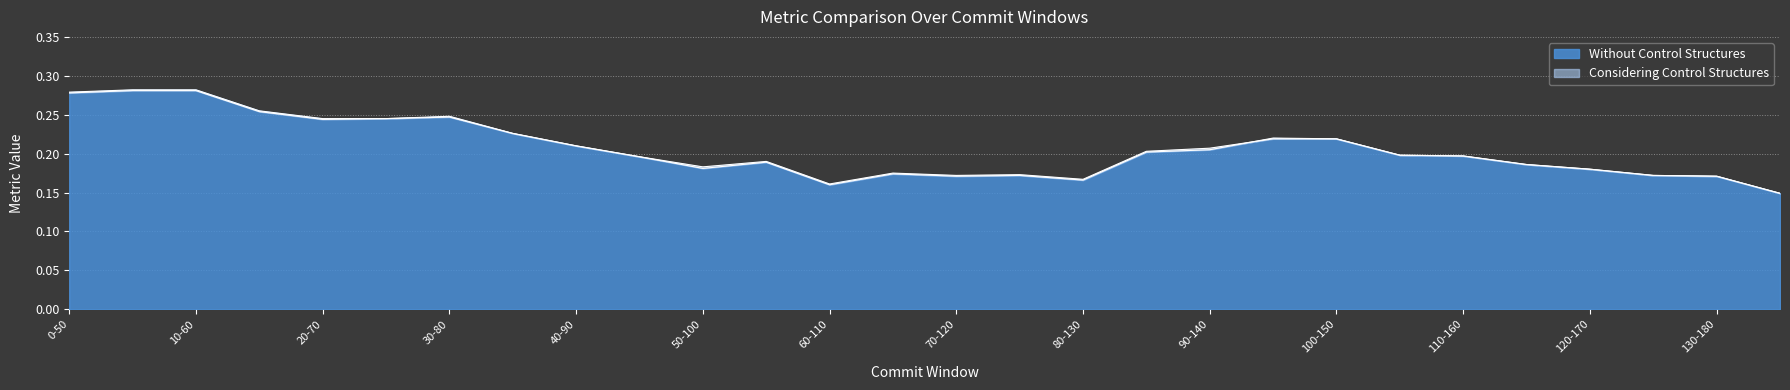

Reading left to right, extract all data points from this chart.

Without Control Structures: 0-50=0.3	5-55=0.3	10-60=0.3	15-65=0.3	20-70=0.2	25-75=0.2	30-80=0.2	35-85=0.2	40-90=0.2	45-95=0.2	50-100=0.2	55-105=0.2	60-110=0.2	65-115=0.2	70-120=0.2	75-125=0.2	80-130=0.2	85-135=0.2	90-140=0.2	95-145=0.2	100-150=0.2	105-155=0.2	110-160=0.2	115-165=0.2	120-170=0.2	125-175=0.2	130-180=0.2	135-185=0.1
Considering Control Structures: 0-50=0.3	5-55=0.3	10-60=0.3	15-65=0.3	20-70=0.2	25-75=0.2	30-80=0.2	35-85=0.2	40-90=0.2	45-95=0.2	50-100=0.2	55-105=0.2	60-110=0.2	65-115=0.2	70-120=0.2	75-125=0.2	80-130=0.2	85-135=0.2	90-140=0.2	95-145=0.2	100-150=0.2	105-155=0.2	110-160=0.2	115-165=0.2	120-170=0.2	125-175=0.2	130-180=0.2	135-185=0.1